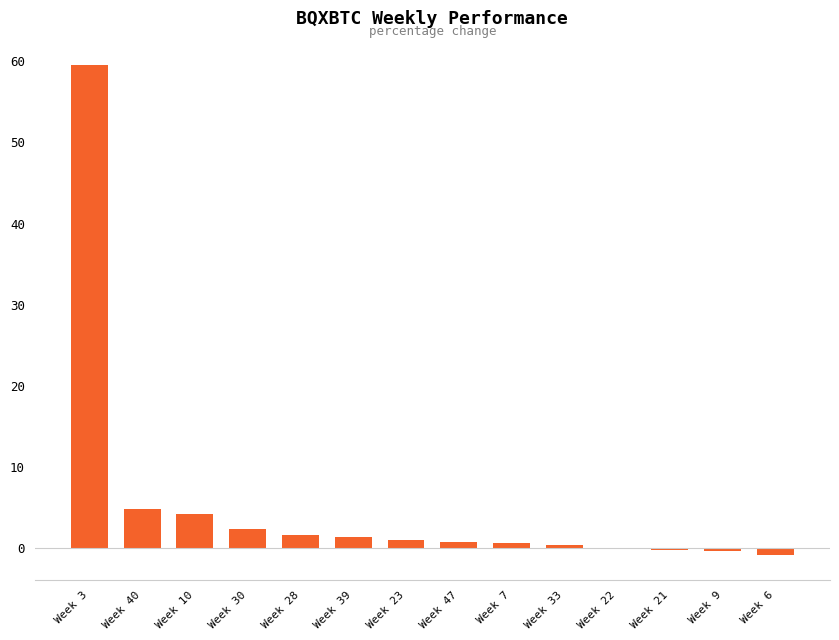

Count the number of data series in this chart.

1